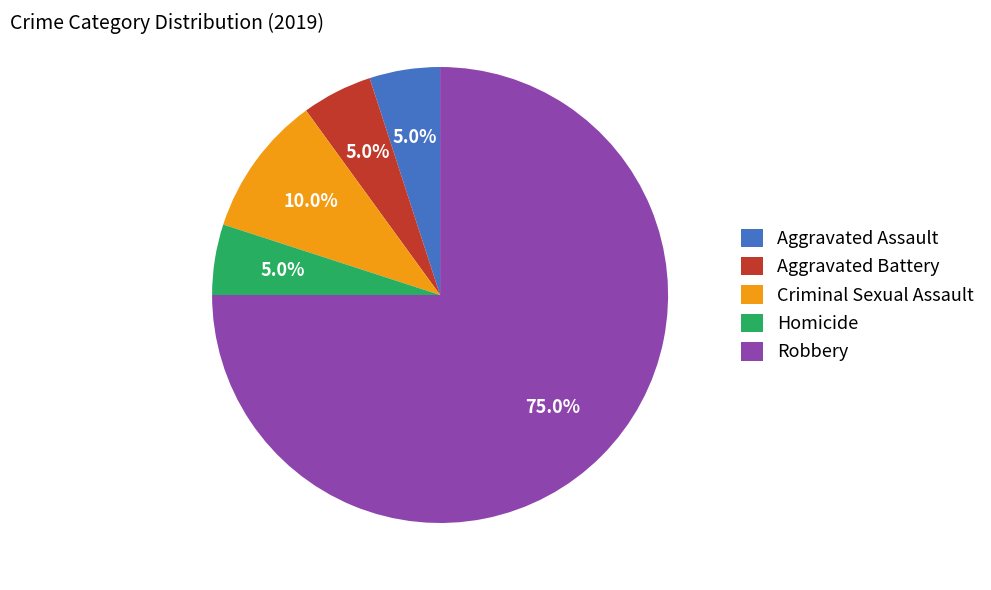

Count the number of slices in the pie.

5